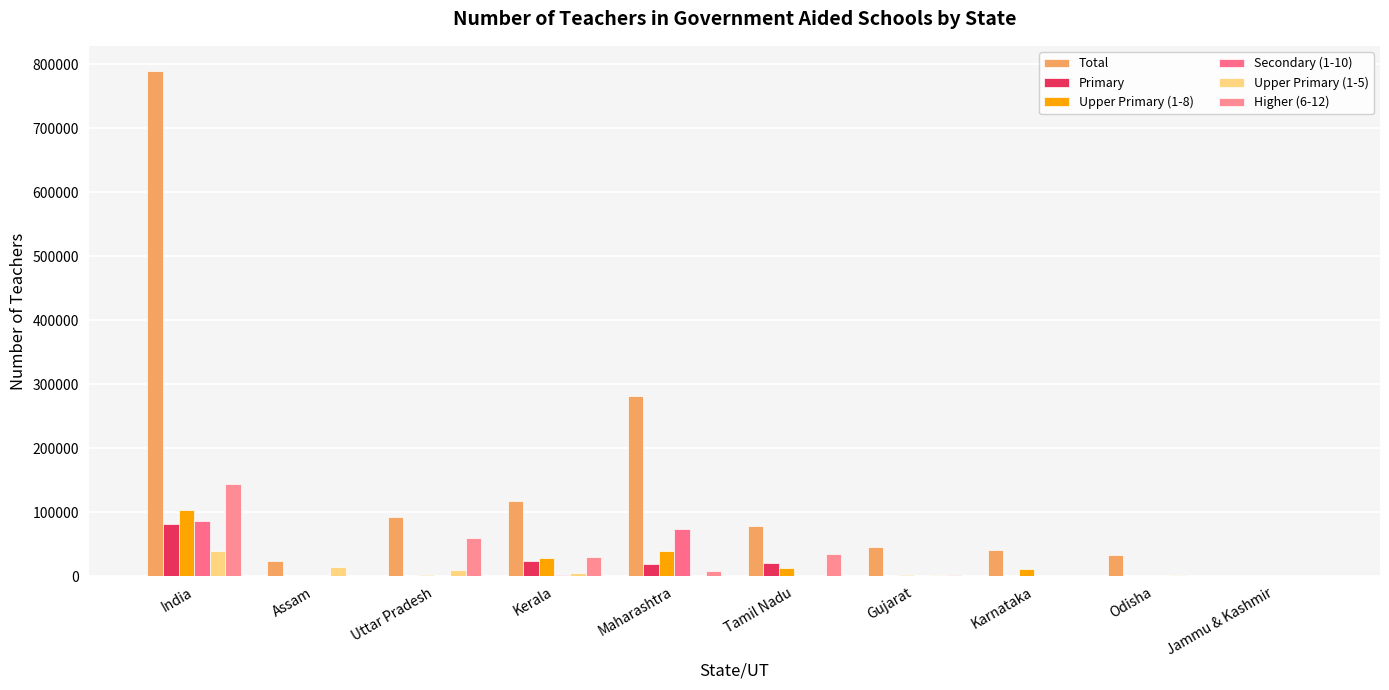

Count the number of data series in this chart.

6